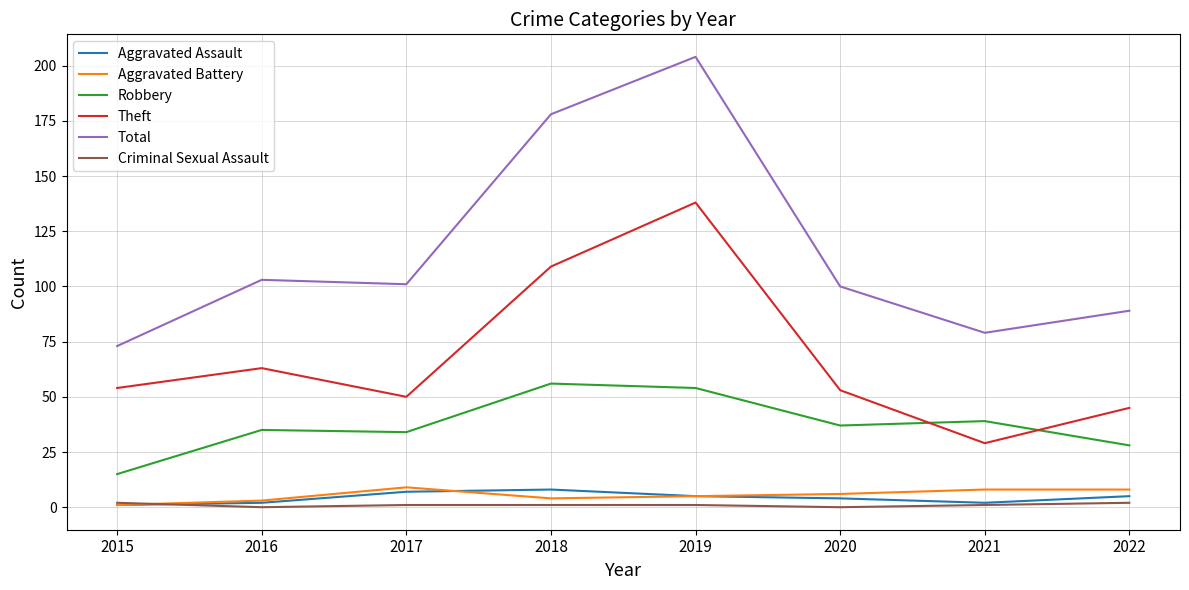

Which category has the highest value across all series?

2019